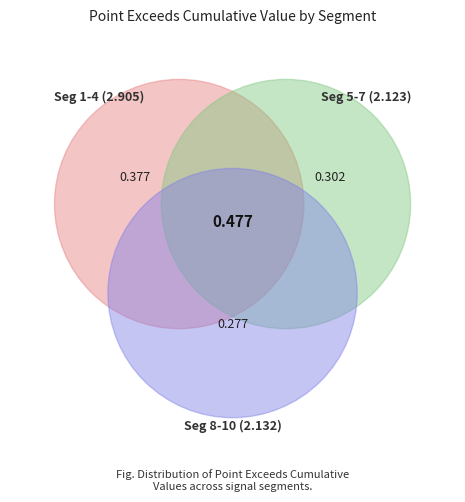

What percentage is the signal segment 6 slice, to the nearest percent?

10%